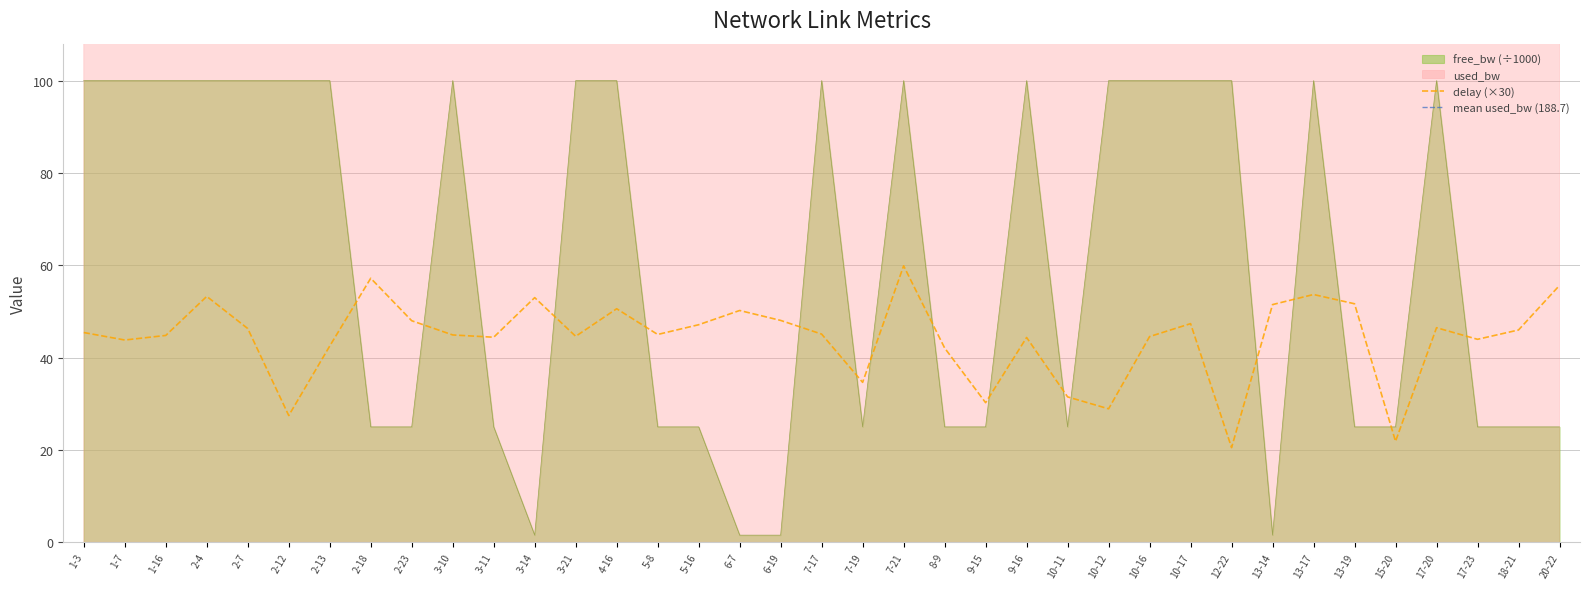

Where is the first local maximum for free_bw?

2-7